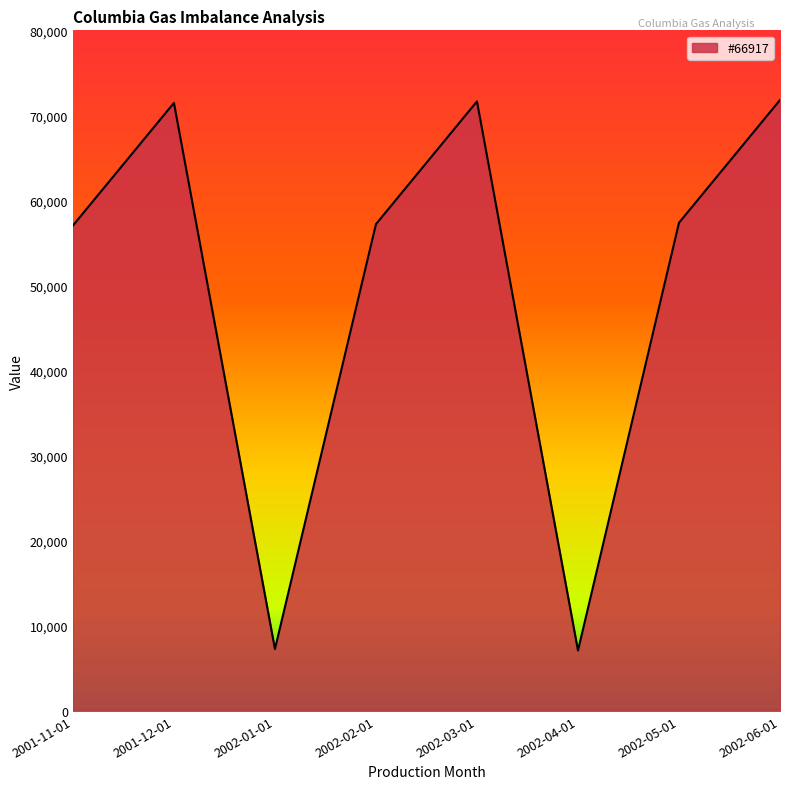

What is the sum of the values at 2002-03-01 and 2002-05-01?

129028